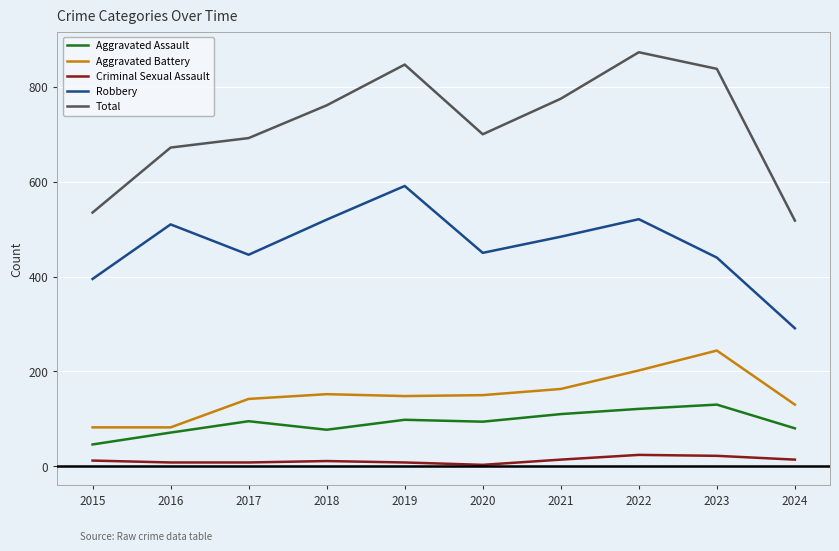

Which series has the largest range (max minus min)?

Total